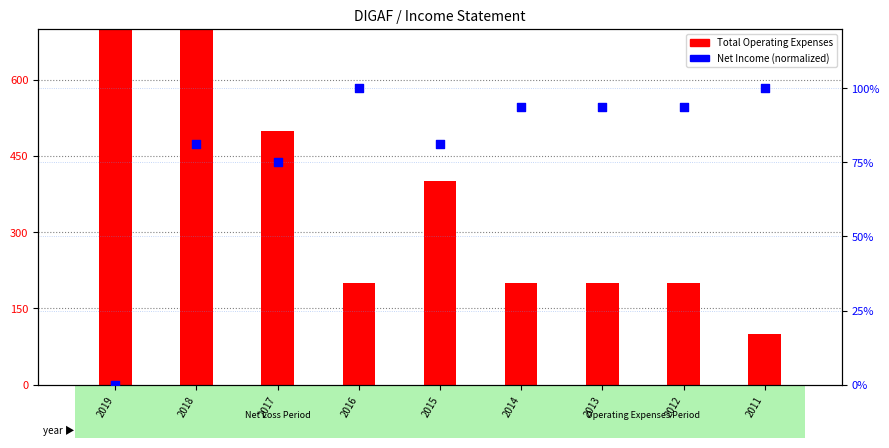

Is the value of Total Operating Expenses at 2016 greater than the value of Net Income (norm) at 2017?

Yes